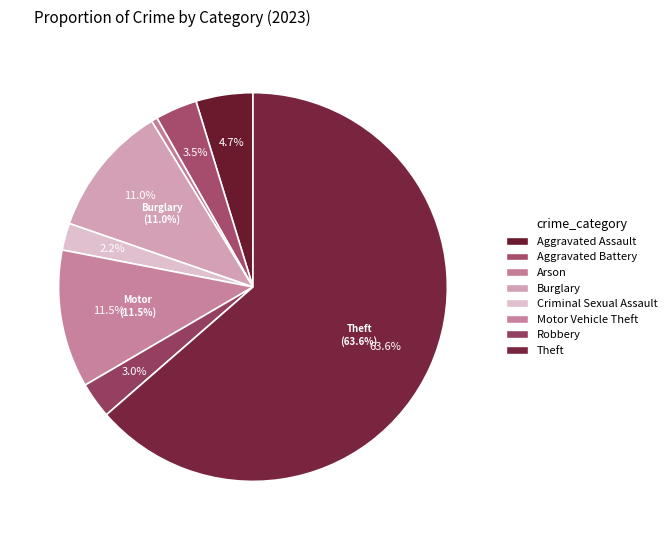

To the nearest percent, what percentage of the pie is Aggravated Battery?

3%